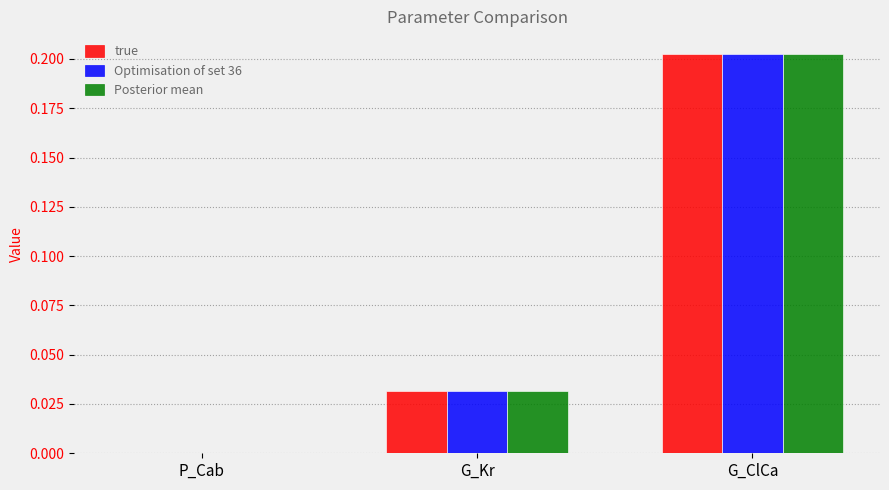

True or false: true has a value of 0.0 at G_ClCa.

False